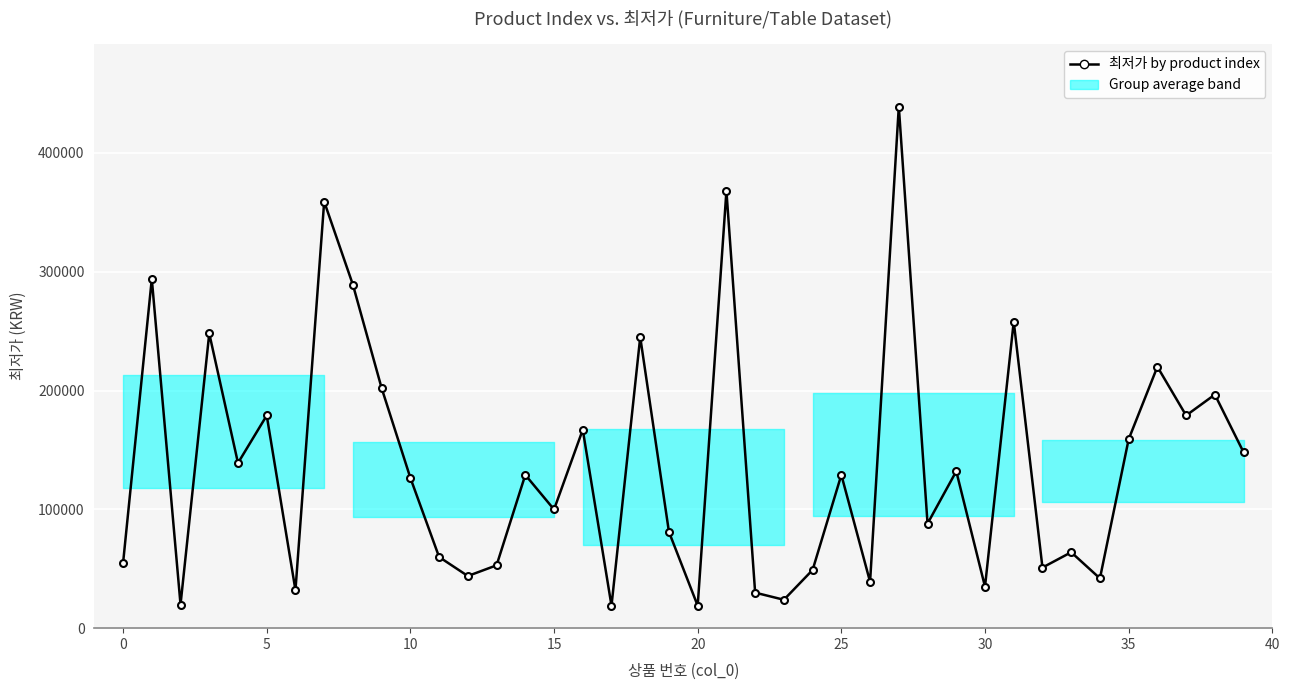

How many data points are less than 129000?

20